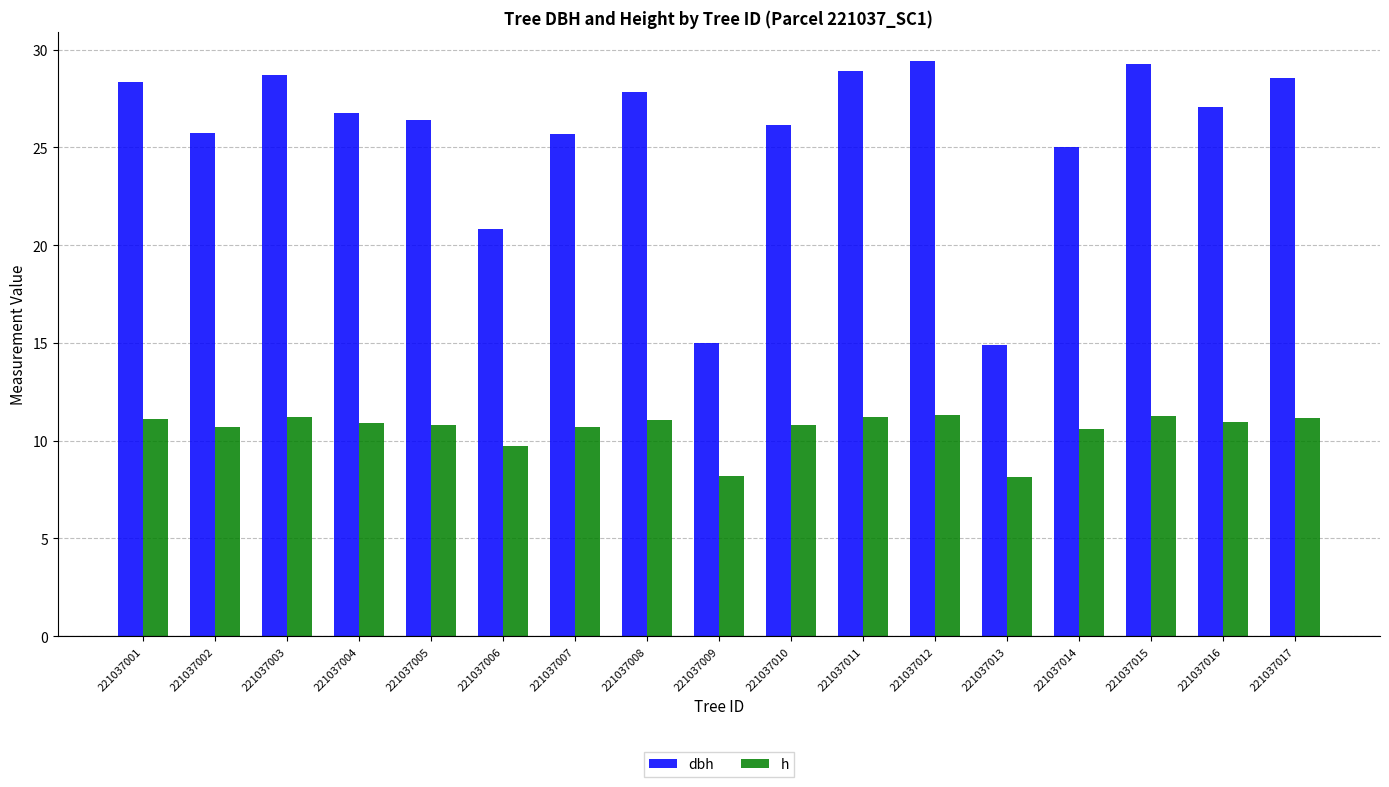

Are the bars horizontal?

No